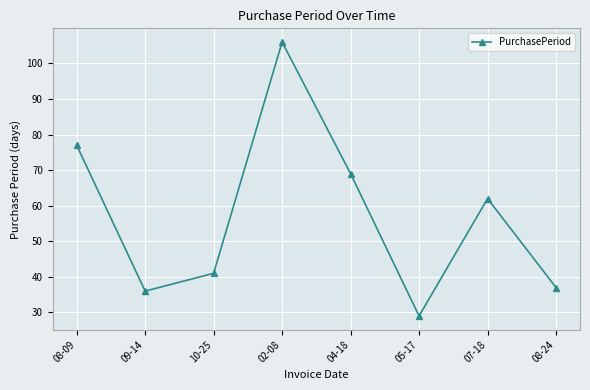

What is the value of the 6th point from the left?

29